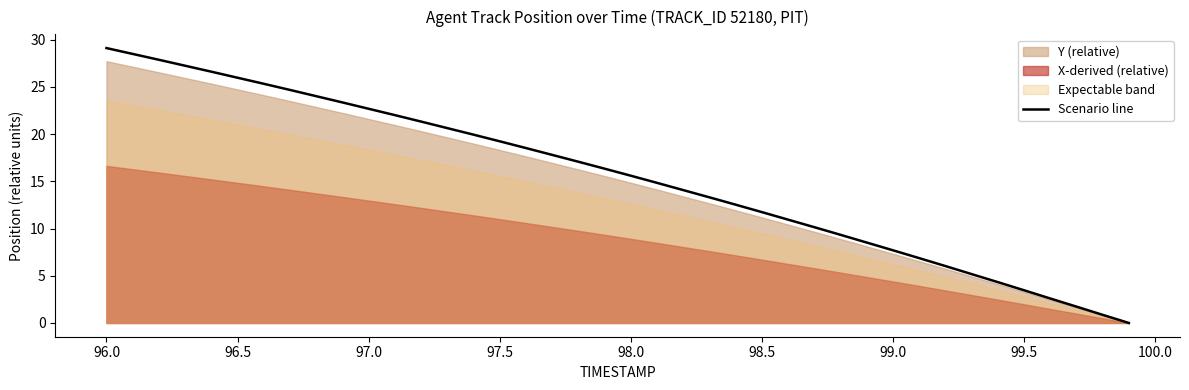

The Scenario line series shows 7.7 at 99.0. True or false?

True